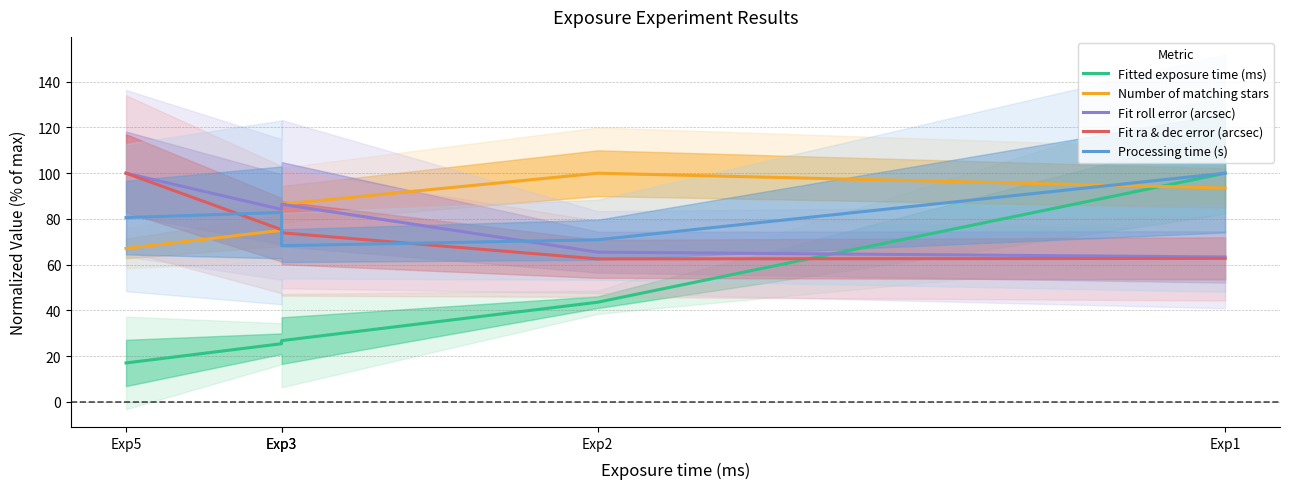

What is the difference between the maximum and second lowest values in the Fit ra & dec error (arcsec) series?

37.2